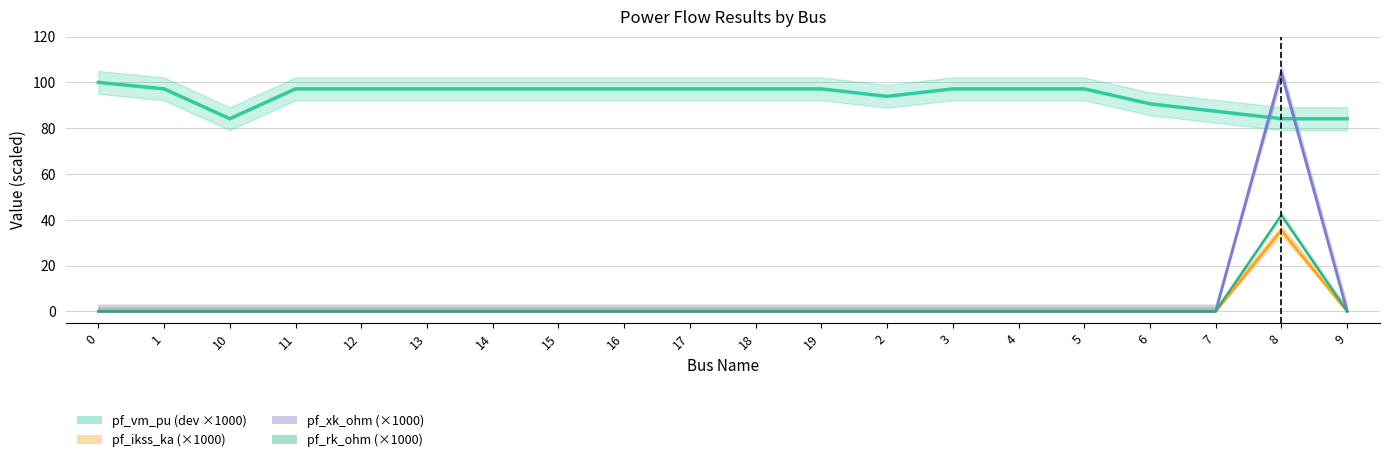

True or false: pf_skss_mw and pf_rk_ohm intersect in this chart.

False